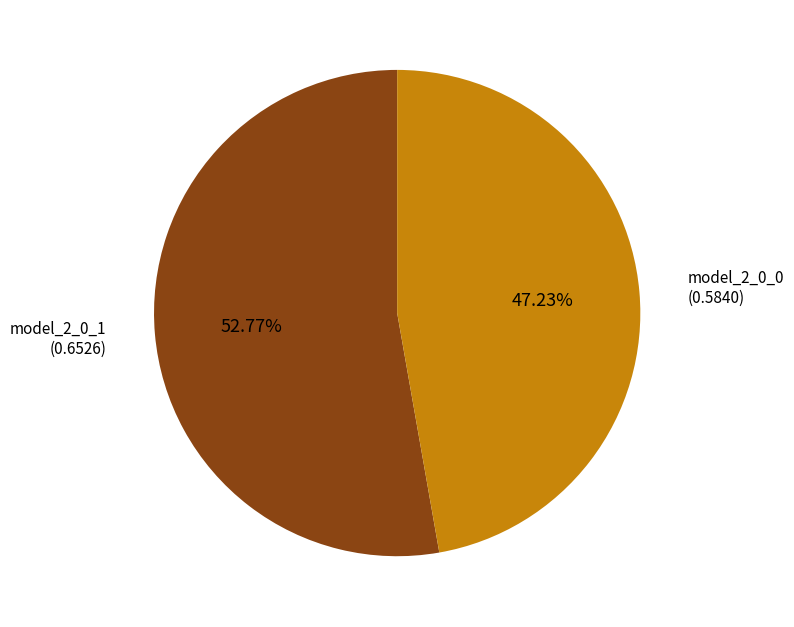

To the nearest percent, what is the difference between the largest and smallest slice percentages?

6%